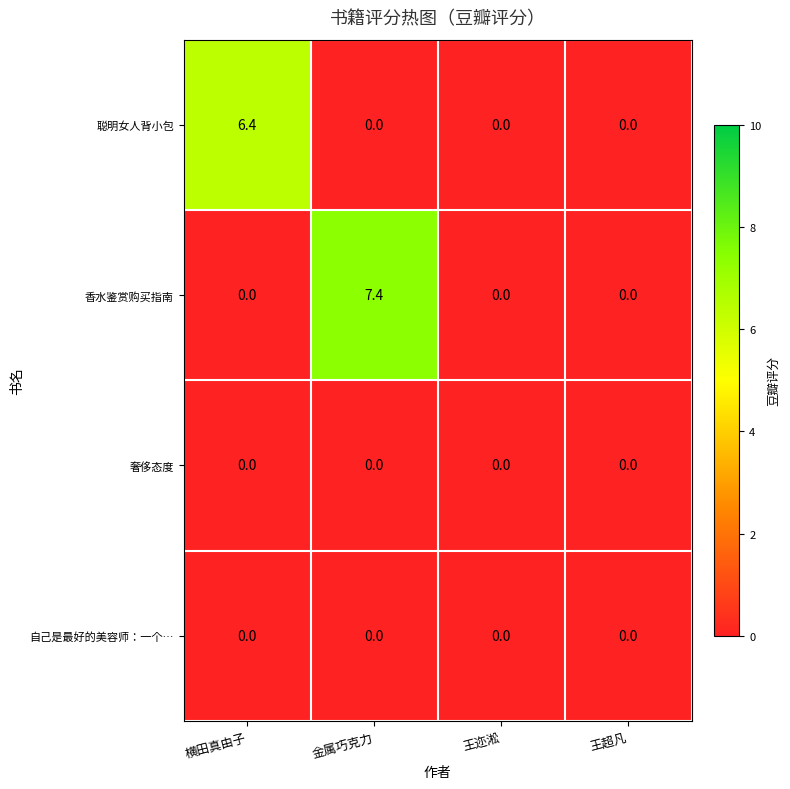

What is the greatest value displayed?

7.4